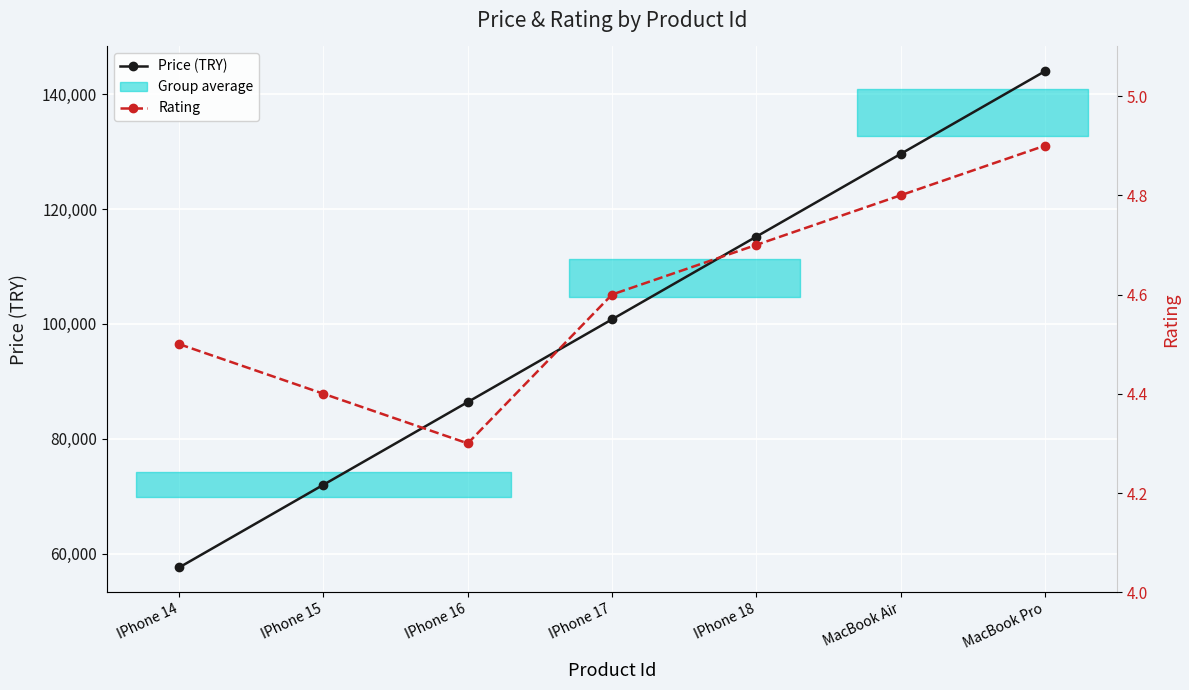

The value of Rating at IPhone 14 is 4.5. True or false?

True